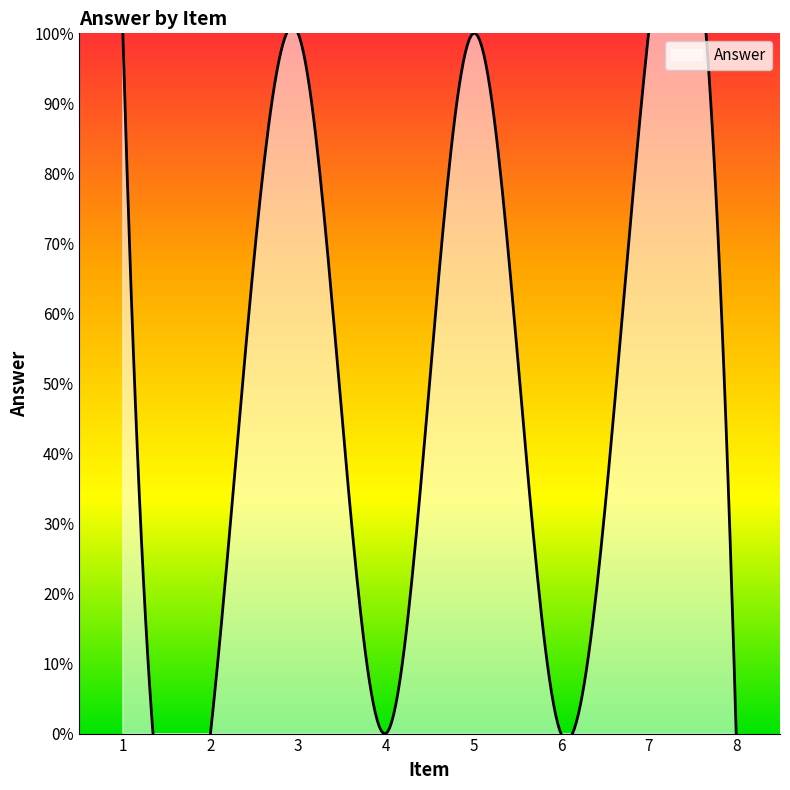

The chart shows a value of 0 at 4. True or false?

False